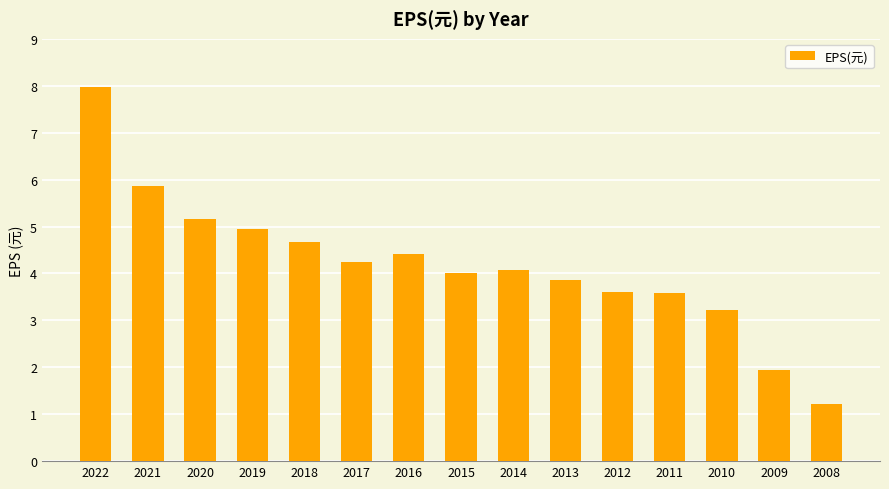

What is the value of the 1st bar from the left?

8.0